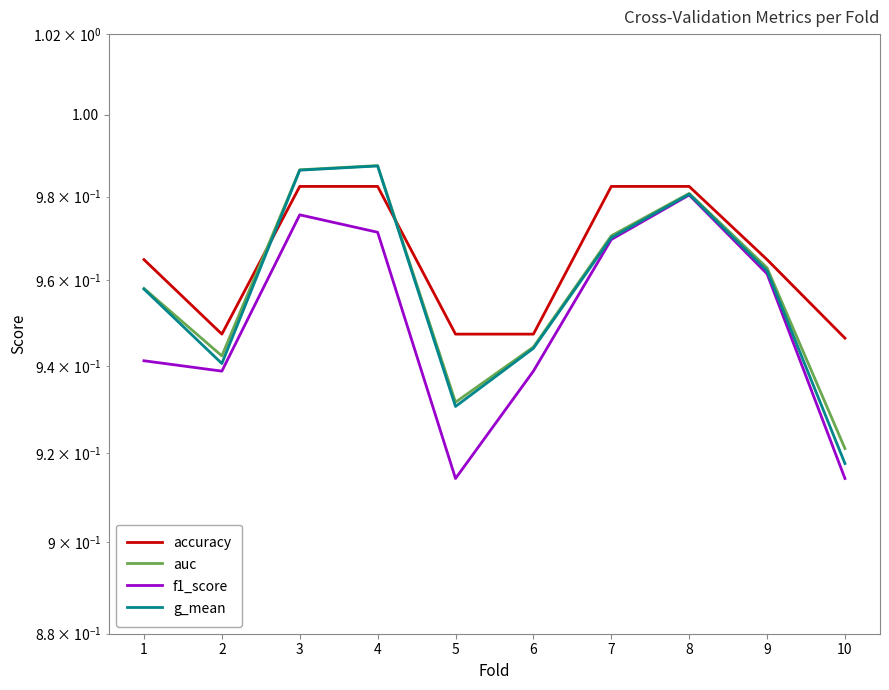

How many lines are shown in the chart?

4